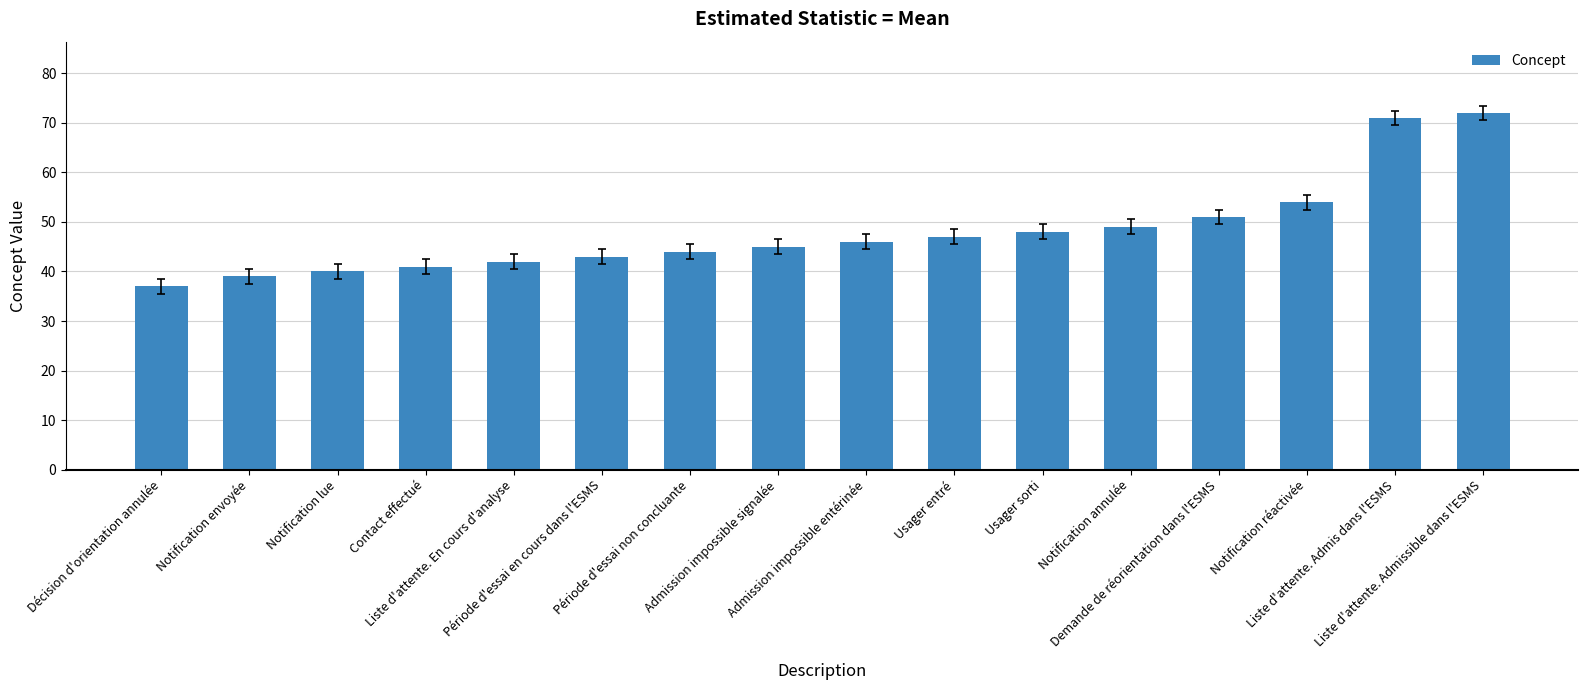

What is the sum of the values at Contact effectué and Usager entré?

88